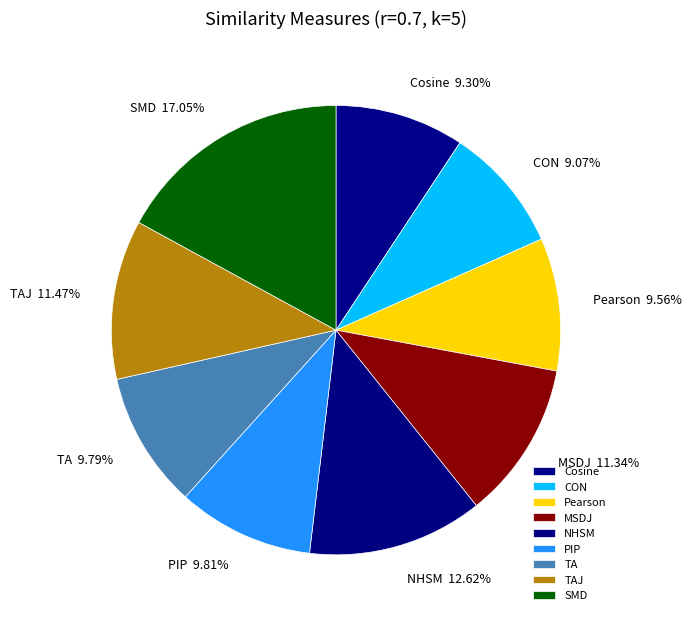

Is it true that Cosine is 1% of the pie?

False